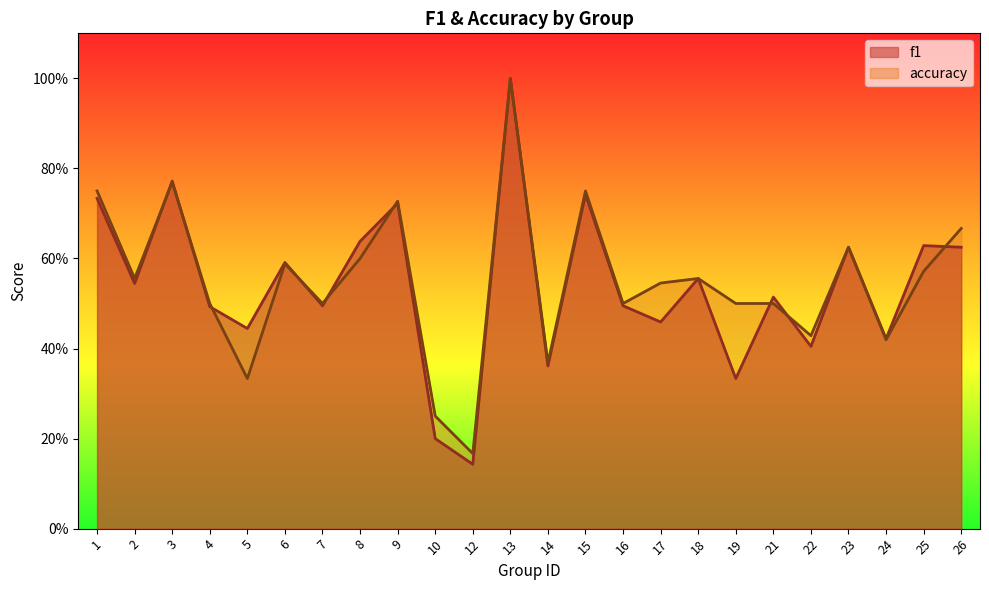

The accuracy series shows 0.8 at 15. True or false?

True